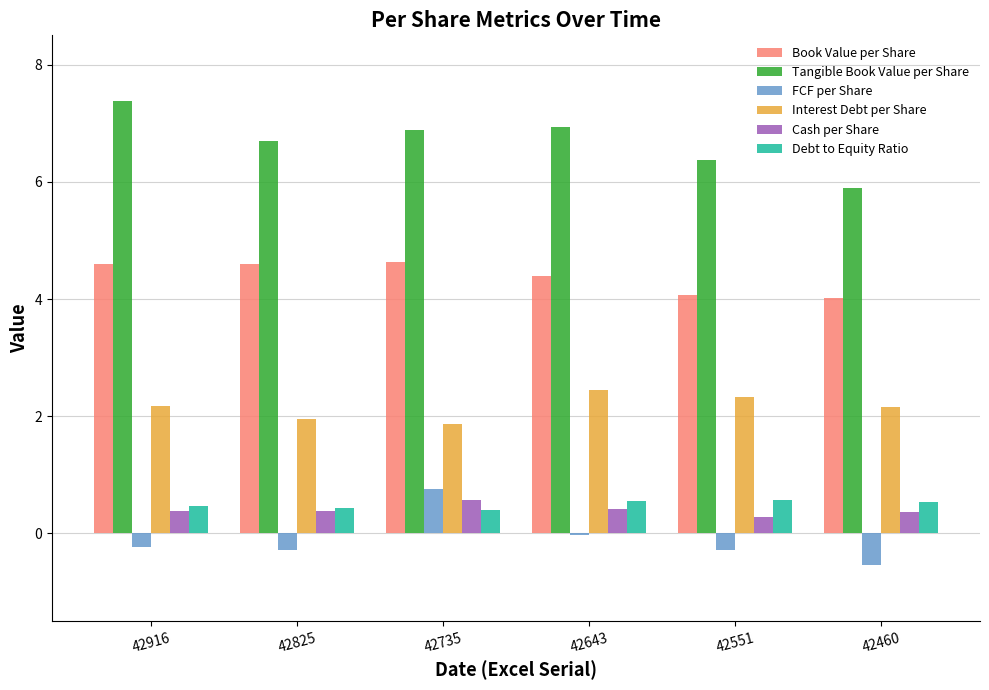

Is the value of Interest Debt per Share at 42735 greater than the value of Book Value per Share at 42643?

No